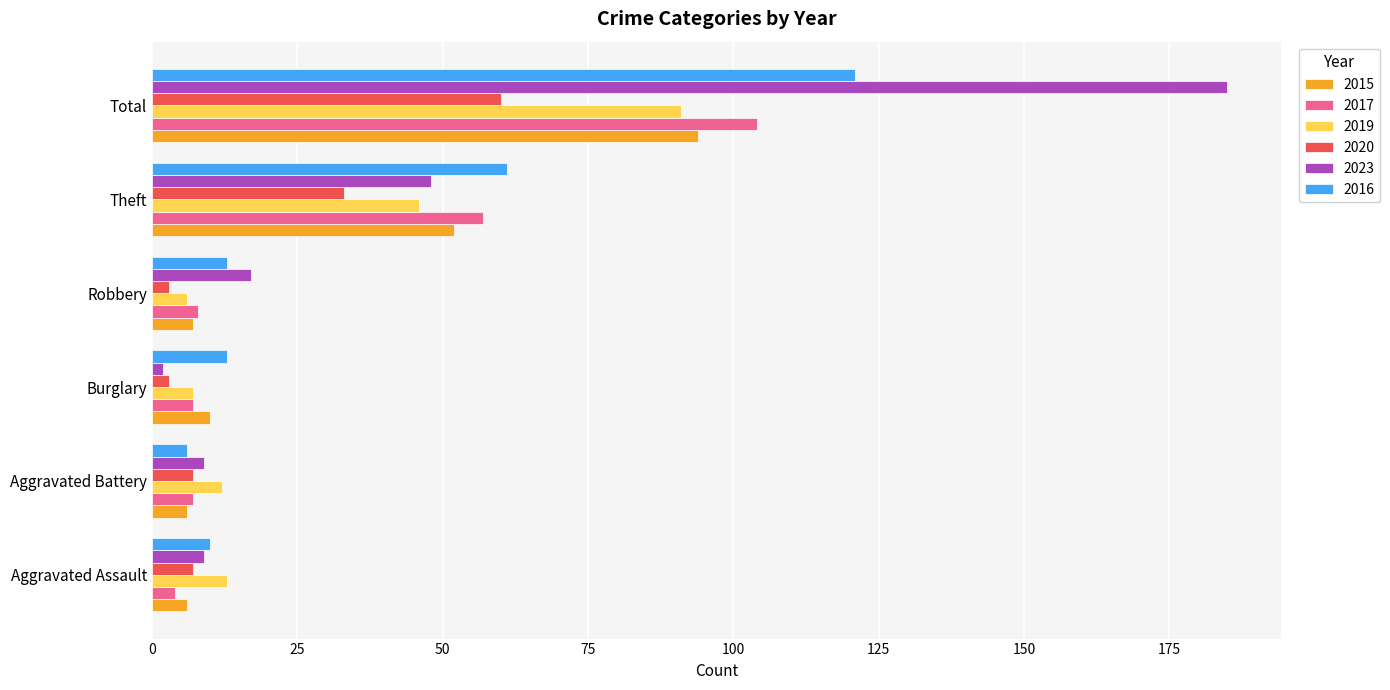

Where is 2020 nearest to the value 31?

Theft